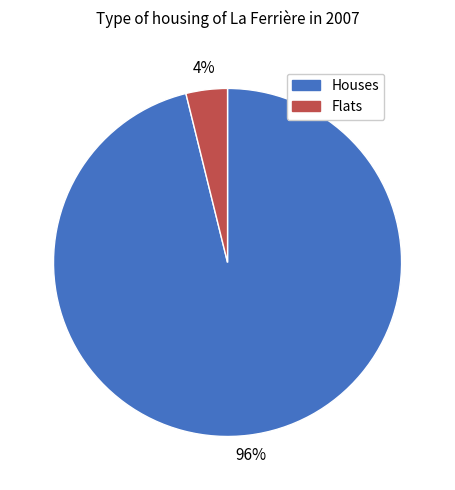

To the nearest percent, what is the difference between the largest and smallest slice percentages?

92%